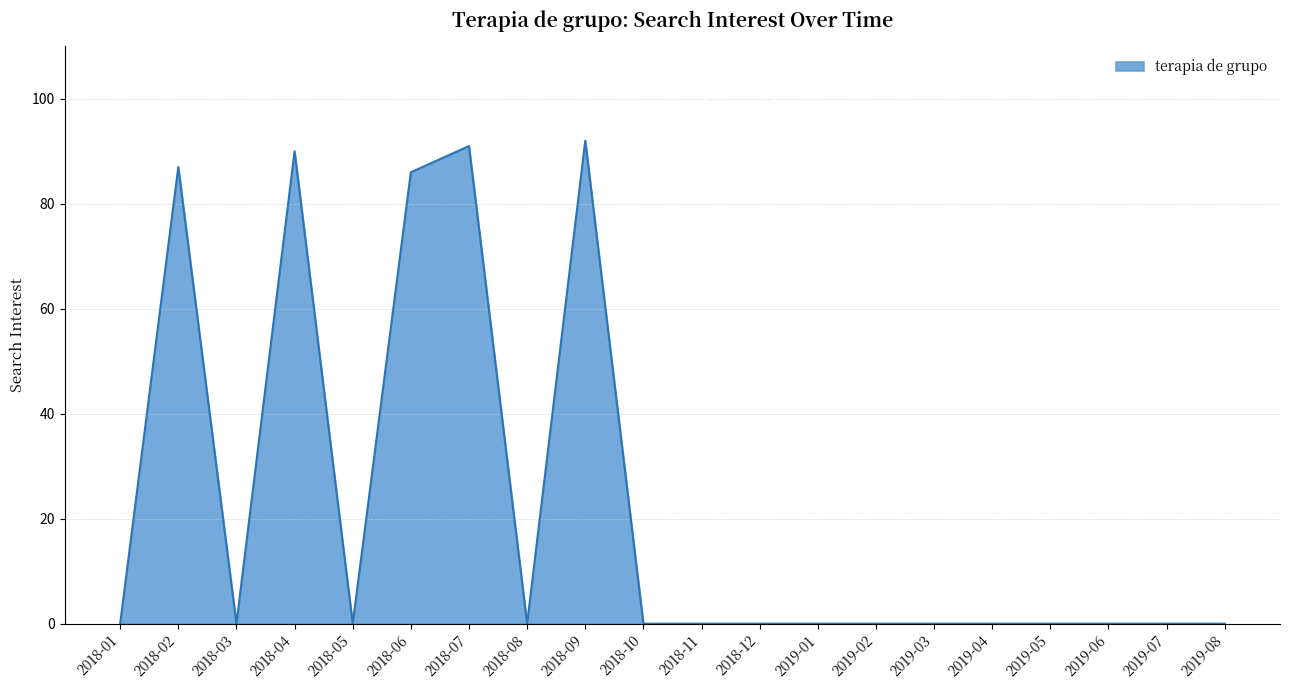

What is the greatest value displayed?

92